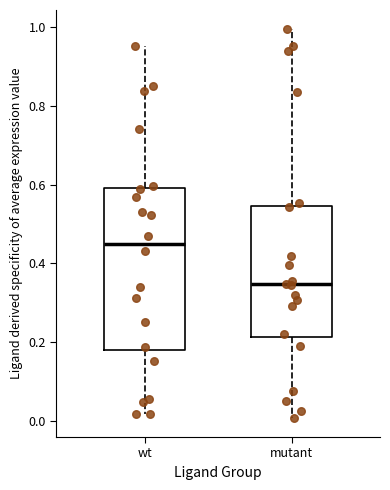

Which box's median line is the lowest?

mutant